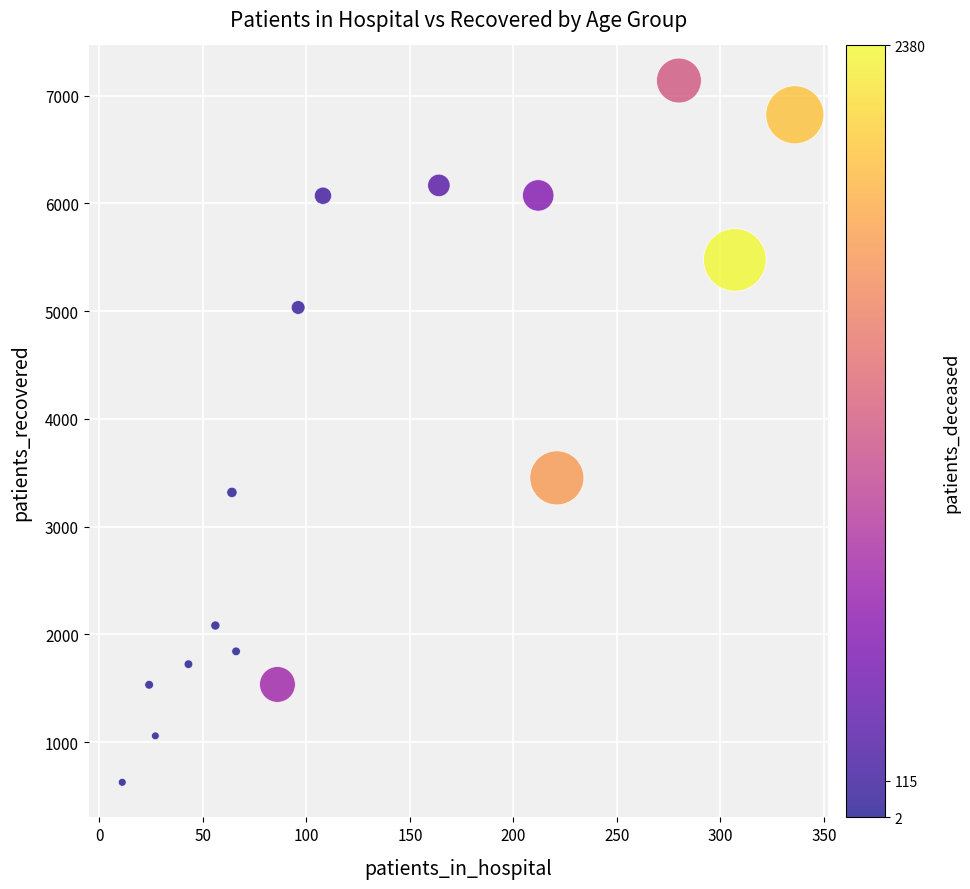

What is the range of X values (max minus min)?

325